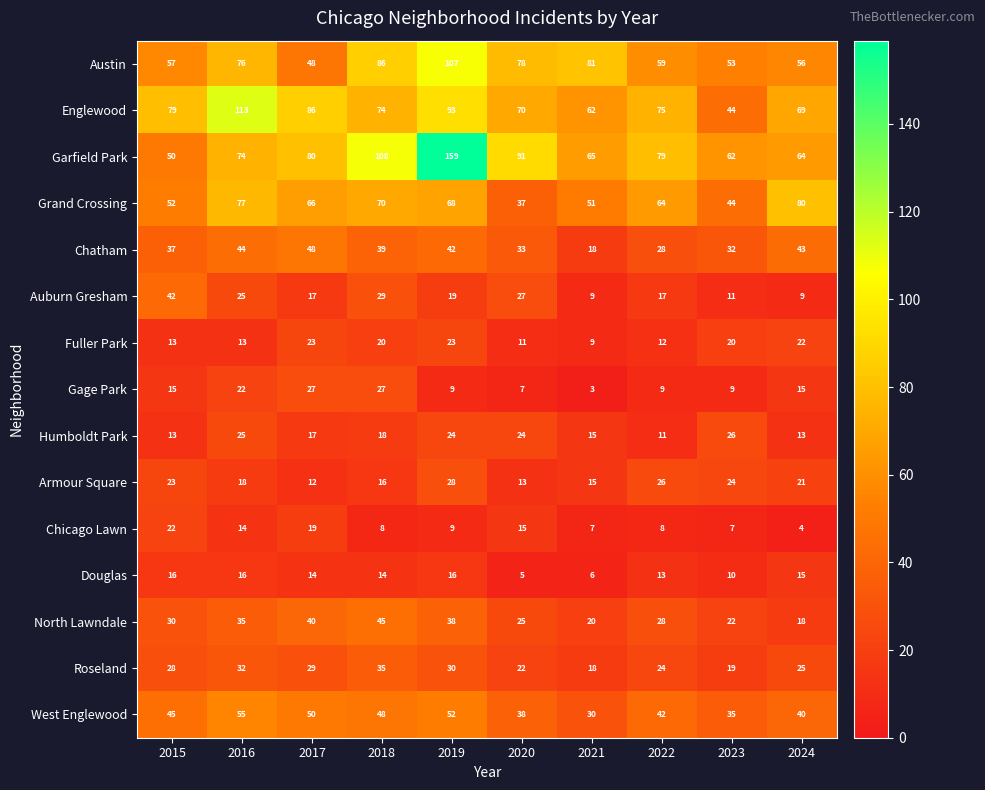

List the series in order of their peak value, lowest first.

Douglas, Chicago Lawn, Fuller Park, Humboldt Park, Gage Park, Armour Square, Roseland, Auburn Gresham, North Lawndale, Chatham, West Englewood, Grand Crossing, Austin, Englewood, Garfield Park